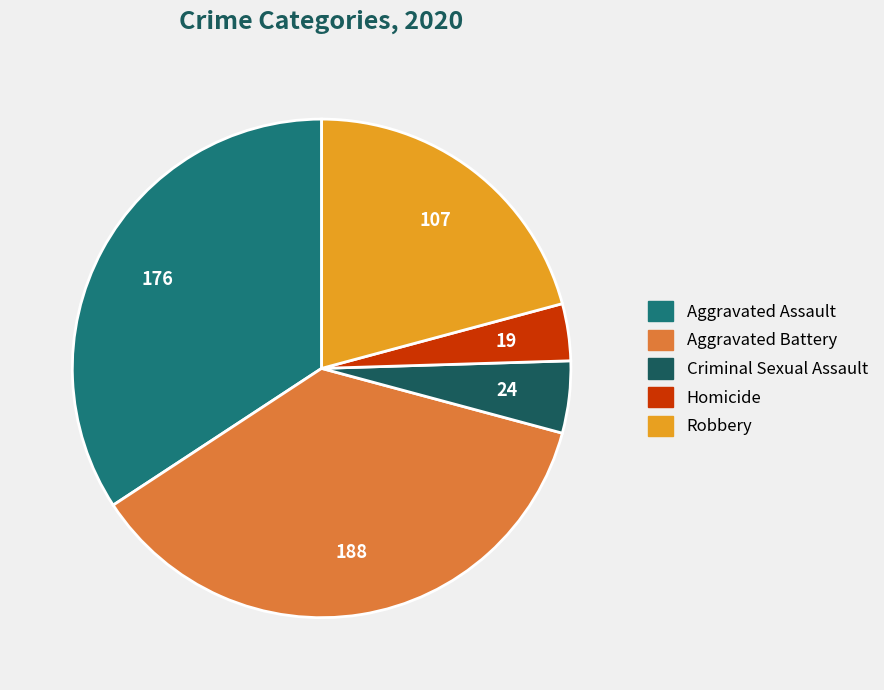

Which slice is the largest?

Aggravated Battery